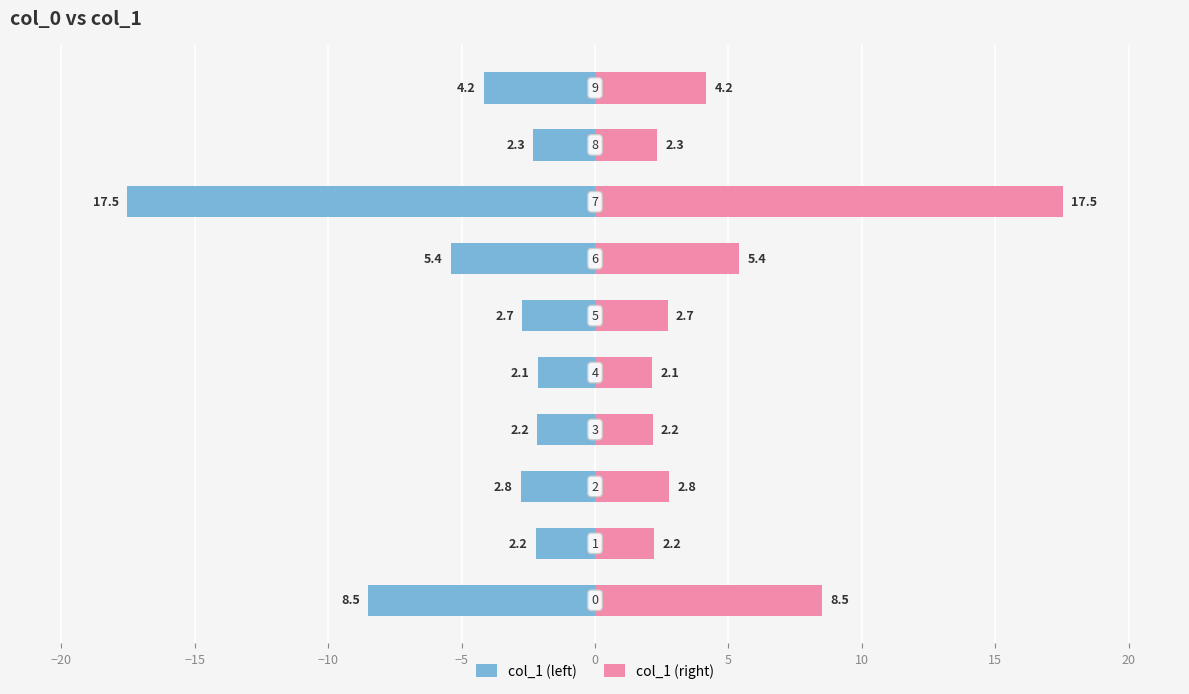

Reading right to left, extract all data points from this chart.

col_1 (left): -4.2	-2.3	-17.5	-5.4	-2.7	-2.1	-2.2	-2.8	-2.2	-8.5
col_1 (right): 4.2	2.3	17.5	5.4	2.7	2.1	2.2	2.8	2.2	8.5